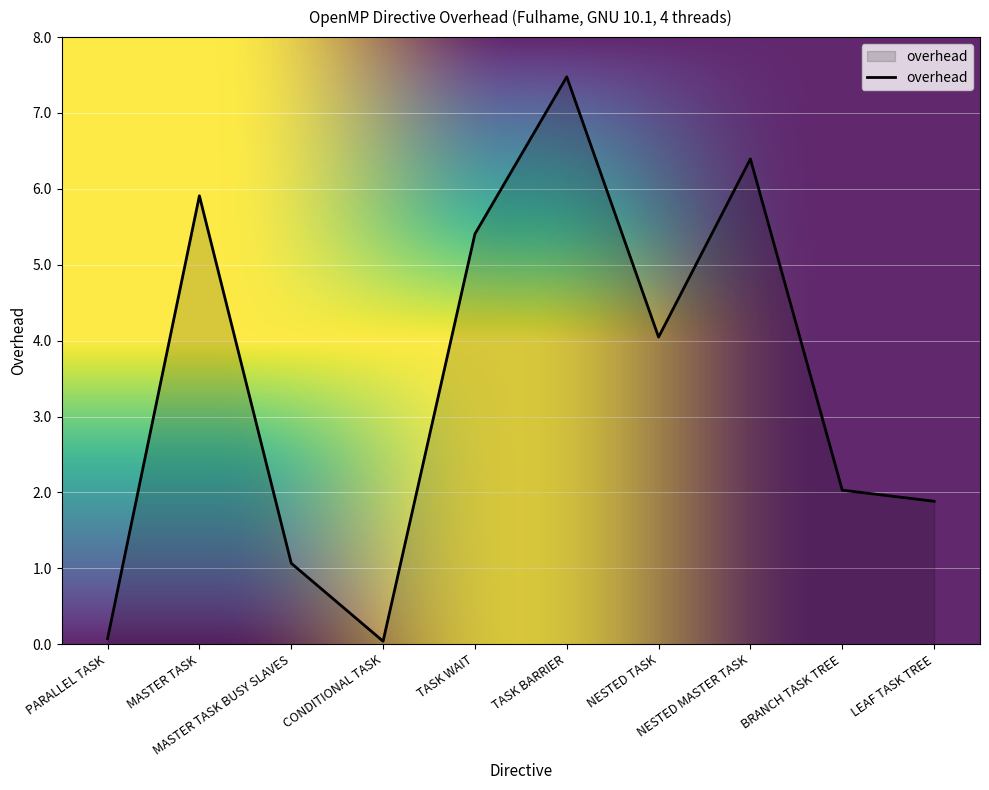

At which category does the data reach its first local peak?

MASTER TASK